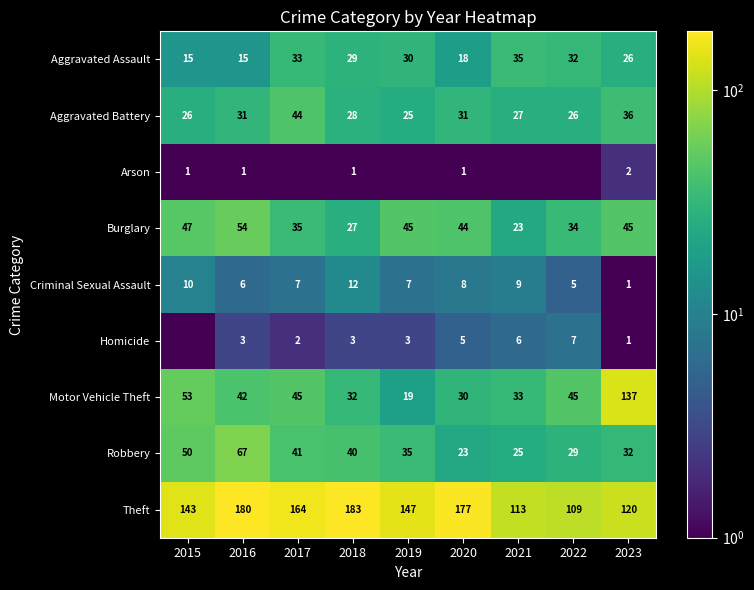

What is the average value of the Theft series?

148.4